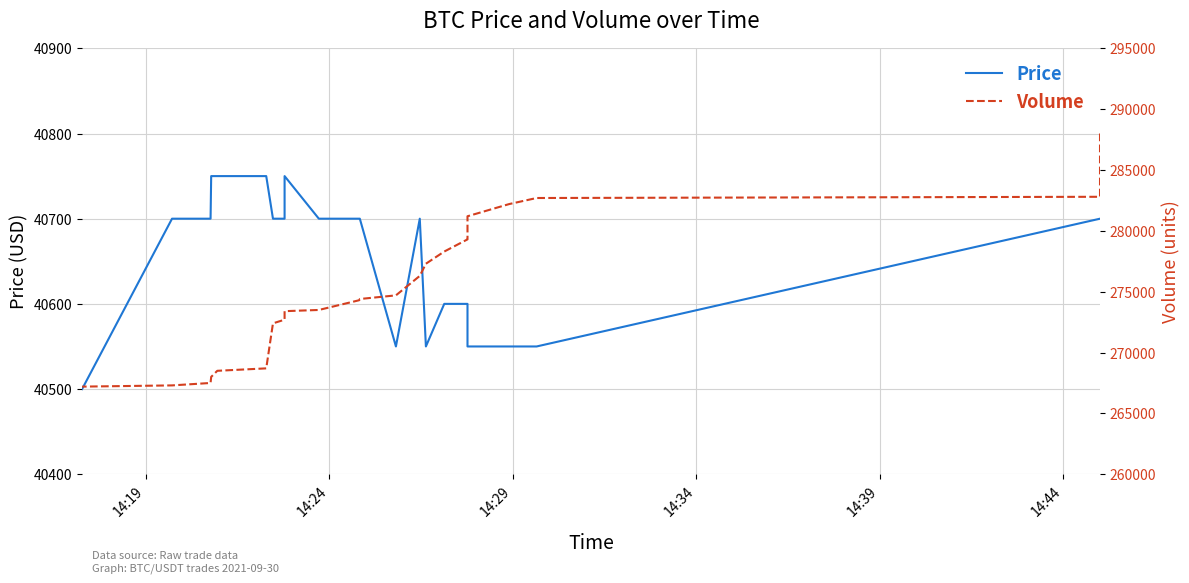

How many lines are shown in the chart?

2